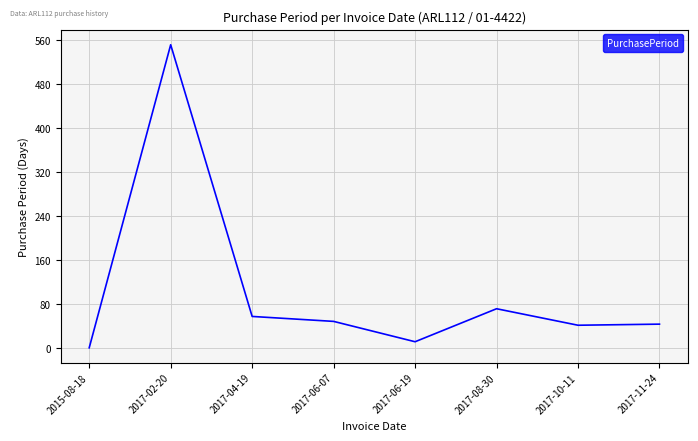

What is the minimum value shown in the chart?

1